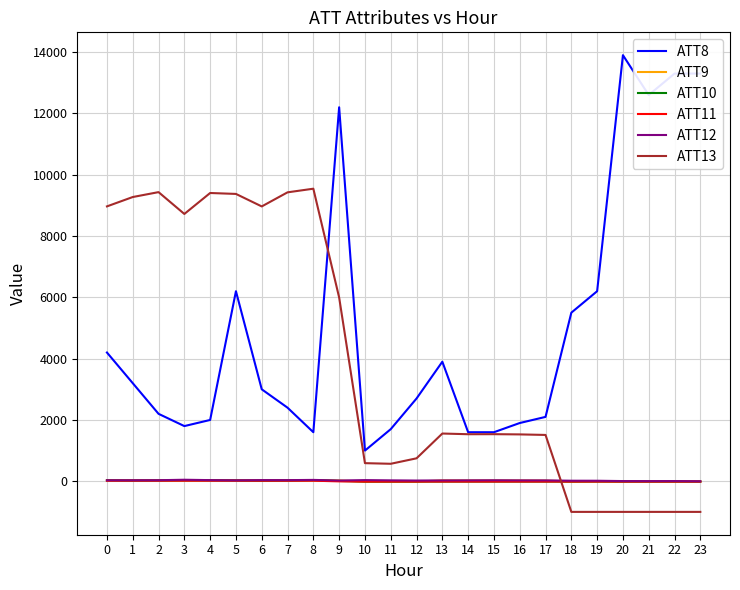

Which series has the largest range (max minus min)?

ATT8